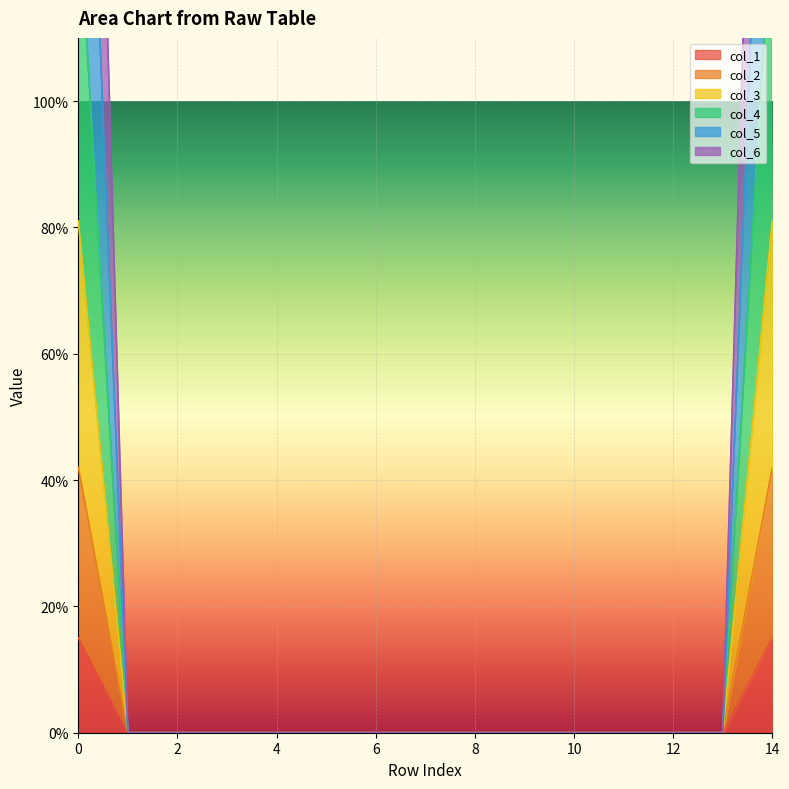

What is the difference between the highest and lowest values at 14?

2.6